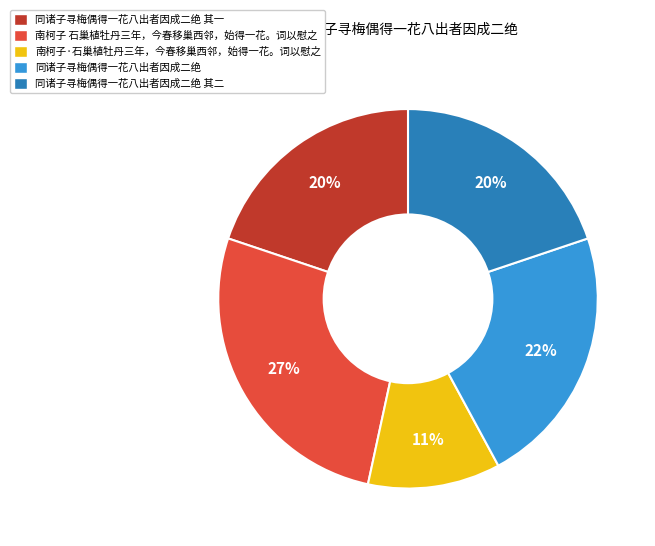

Is there a majority slice in this chart?

No